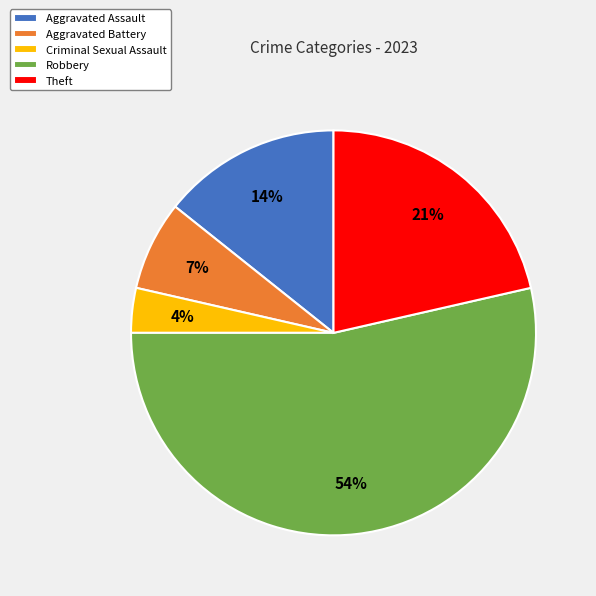

What is the smallest slice in the pie chart?

Criminal Sexual Assault